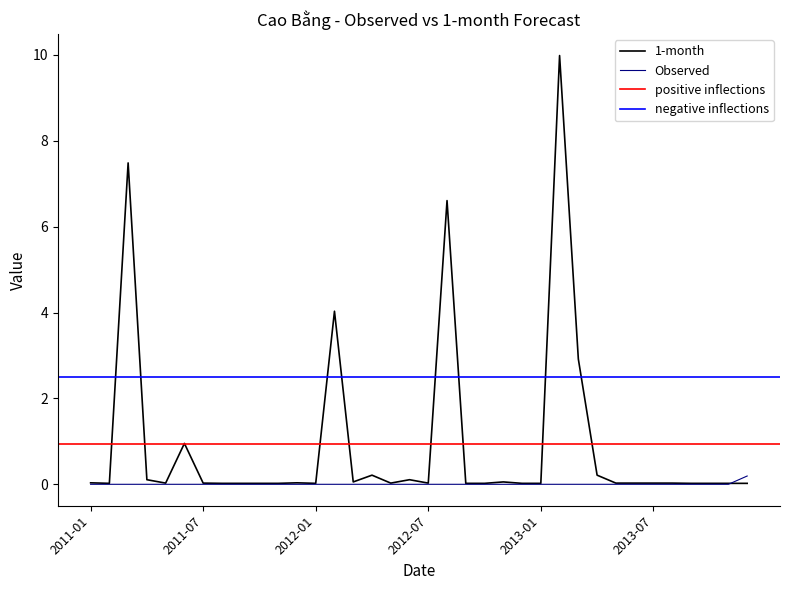

Reading left to right, transcribe all the data shown in this chart.

Observed: 2011-01=0.0	2011-02=0.0	2011-03=0.0	2011-04=0.0	2011-05=0.0	2011-06=0.0	2011-07=0.0	2011-08=0.0	2011-09=0.0	2011-10=0.0	2011-11=0.0	2011-12=0.0	2012-01=0.0	2012-02=0.0	2012-03=0.0	2012-04=0.0	2012-05=0.0	2012-06=0.0	2012-07=0.0	2012-08=0.0	2012-09=0.0	2012-10=0.0	2012-11=0.0	2012-12=0.0	2013-01=0.0	2013-02=0.0	2013-03=0.0	2013-04=0.0	2013-05=0.0	2013-06=0.0	2013-07=0.0	2013-08=0.0	2013-09=0.0	2013-10=0.0	2013-11=0.0	2013-12=0.2
1-month: 2011-01=0.0	2011-02=0.0	2011-03=7.5	2011-04=0.1	2011-05=0.0	2011-06=1.0	2011-07=0.0	2011-08=0.0	2011-09=0.0	2011-10=0.0	2011-11=0.0	2011-12=0.0	2012-01=0.0	2012-02=4.0	2012-03=0.1	2012-04=0.2	2012-05=0.0	2012-06=0.1	2012-07=0.0	2012-08=6.6	2012-09=0.0	2012-10=0.0	2012-11=0.1	2012-12=0.0	2013-01=0.0	2013-02=10.0	2013-03=2.9	2013-04=0.2	2013-05=0.0	2013-06=0.0	2013-07=0.0	2013-08=0.0	2013-09=0.0	2013-10=0.0	2013-11=0.0	2013-12=0.0